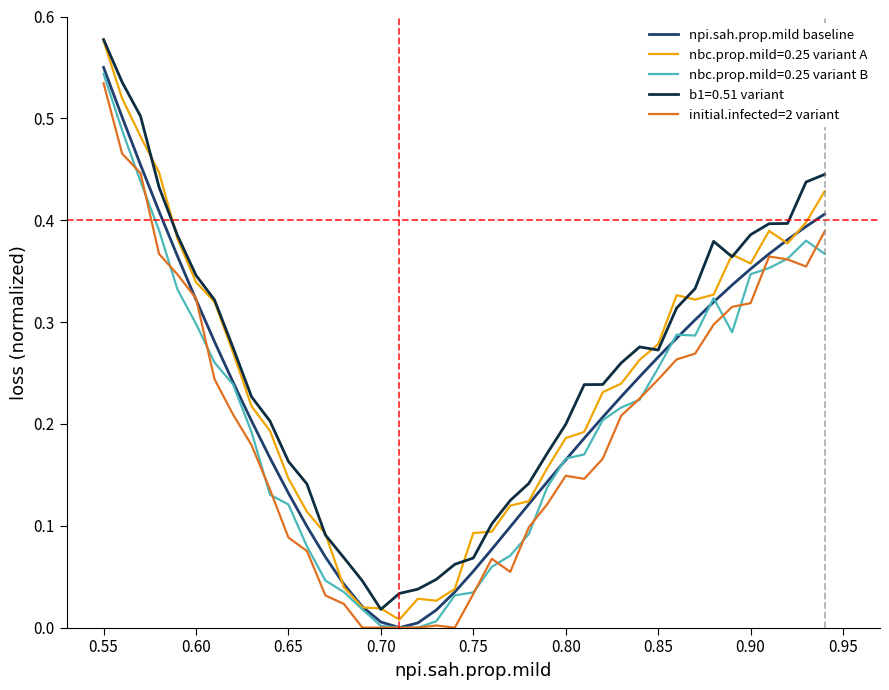

How many positive values does the npi.sah.prop.mild baseline series have?

39